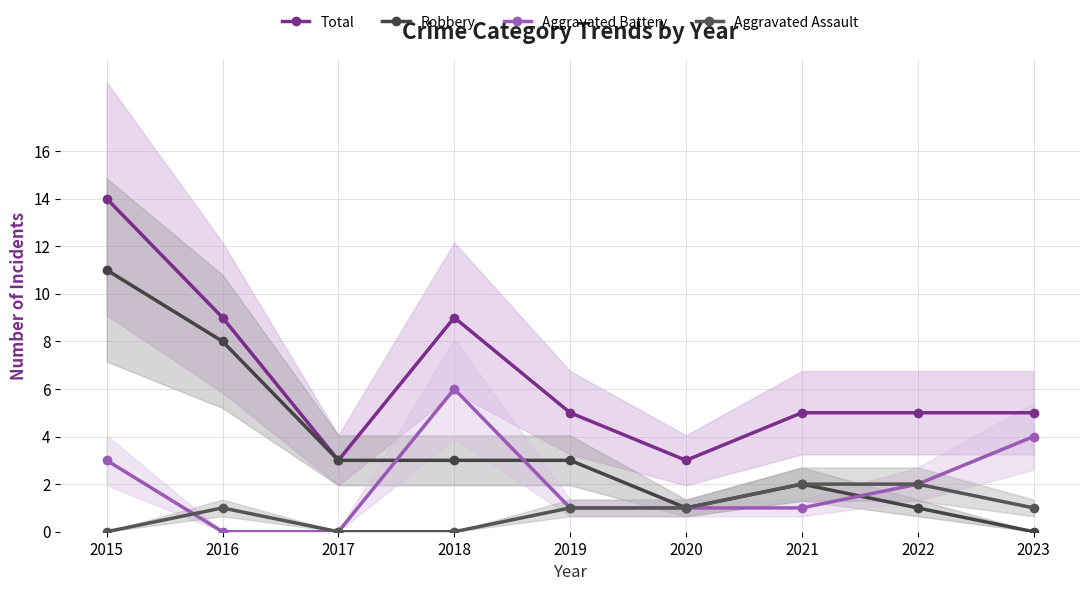

What is the maximum value shown in the chart?

14